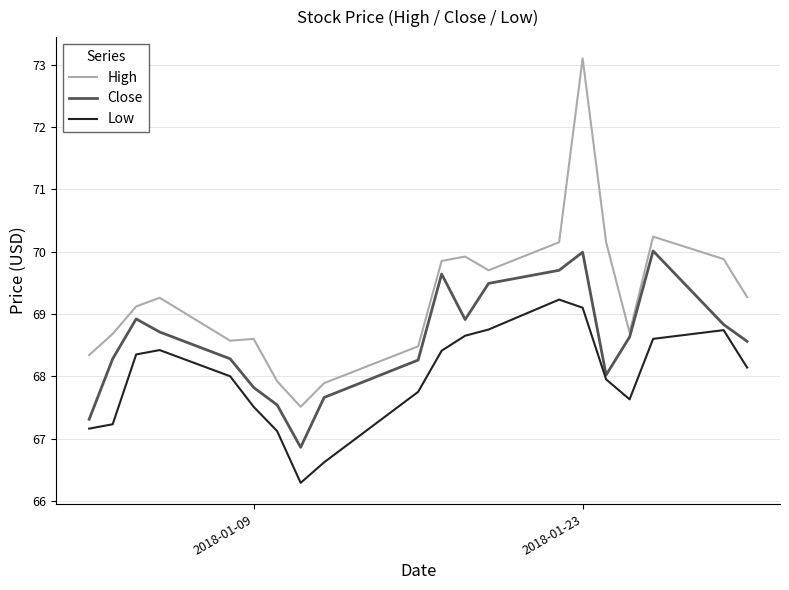

What is the greatest value displayed?

73.1